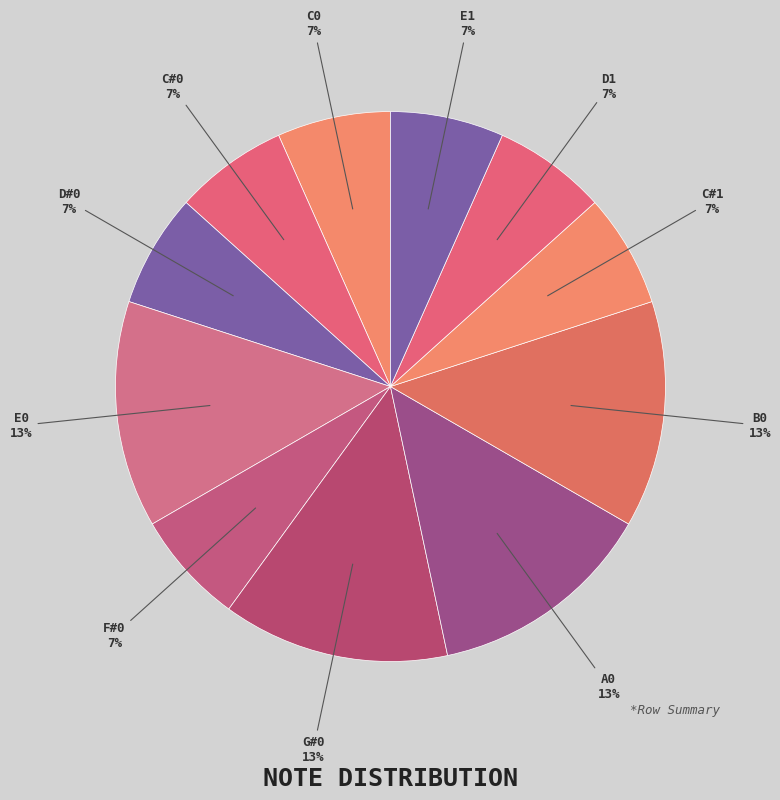

To the nearest percent, what is the combined percentage of A0 and C0?

20%